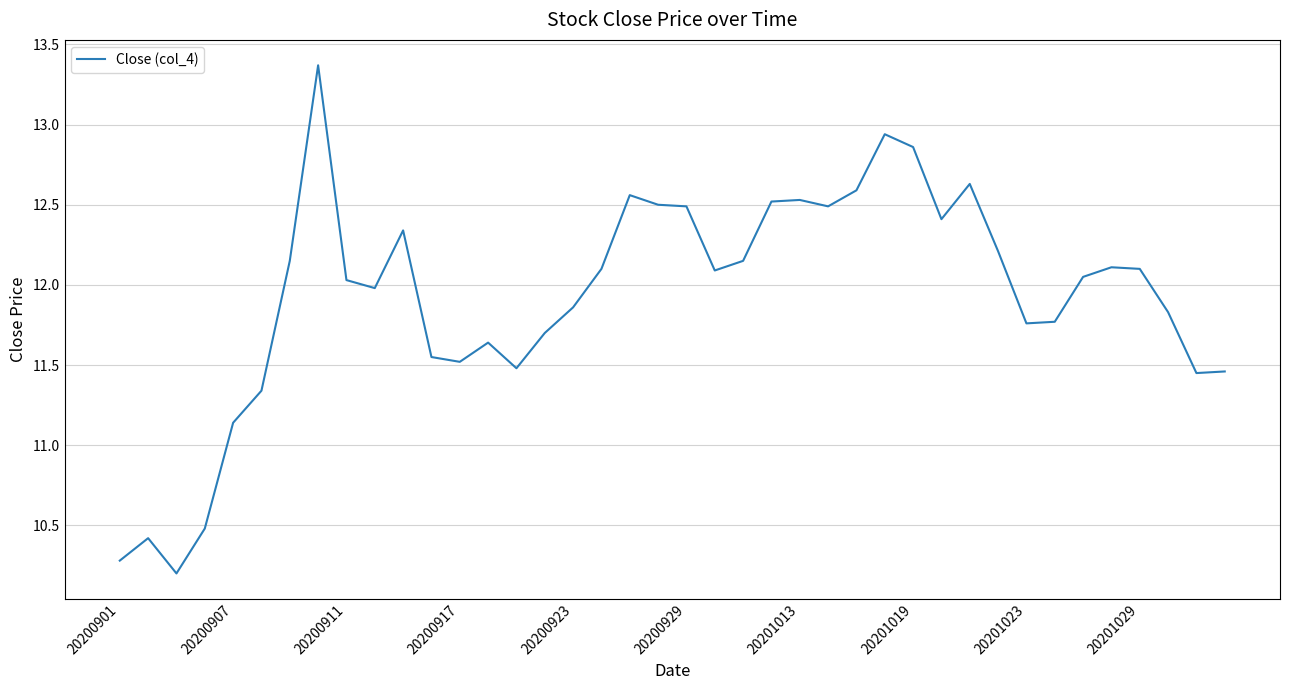

What is the smallest value displayed?

10.2